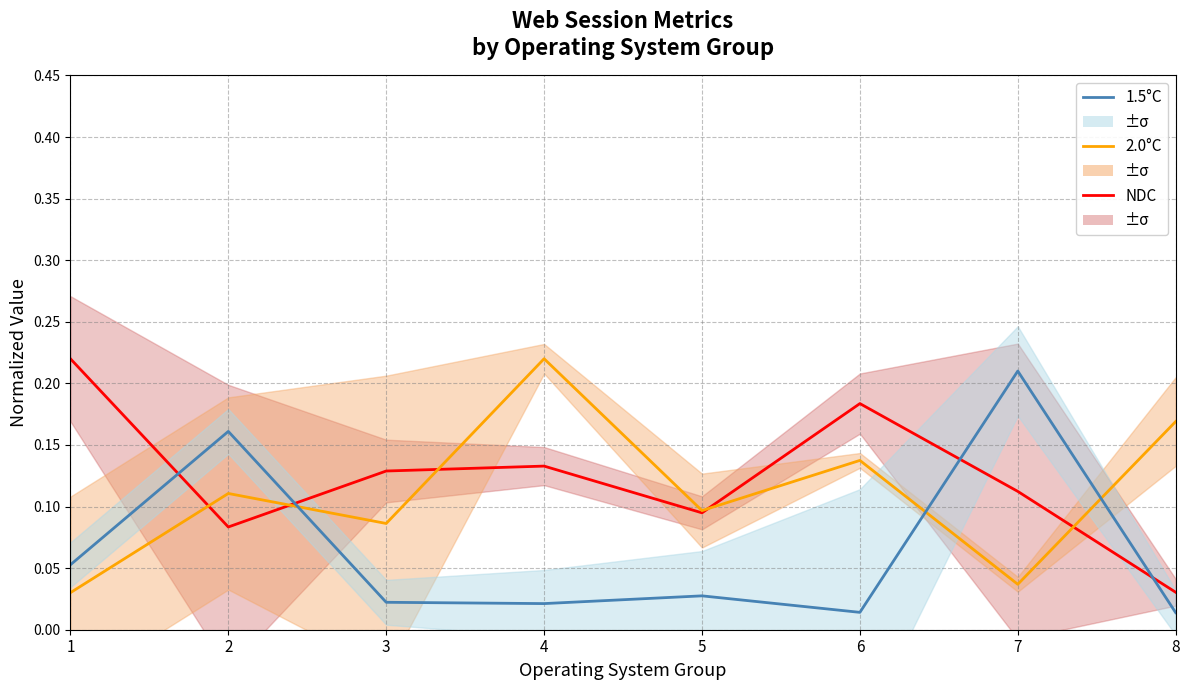

Reading left to right, extract all data points from this chart.

NDC: 0.2	0.1	0.1	0.1	0.1	0.2	0.1	0.0
2.0°C: 0.0	0.1	0.1	0.2	0.1	0.1	0.0	0.2
1.5°C: 0.1	0.2	0.0	0.0	0.0	0.0	0.2	0.0